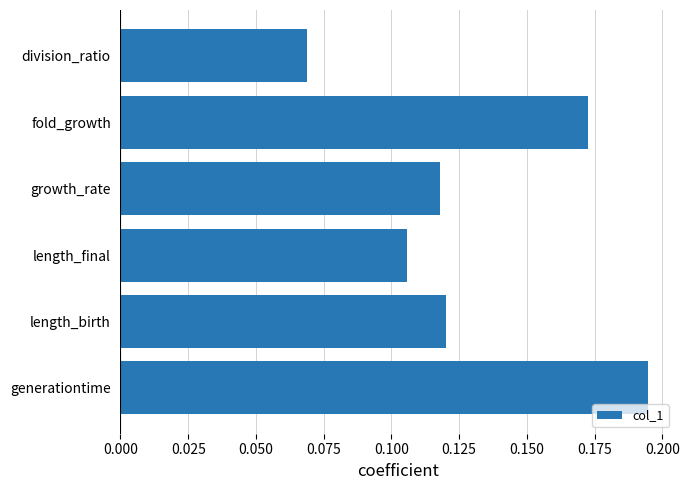

Does the chart contain stacked bars?

No